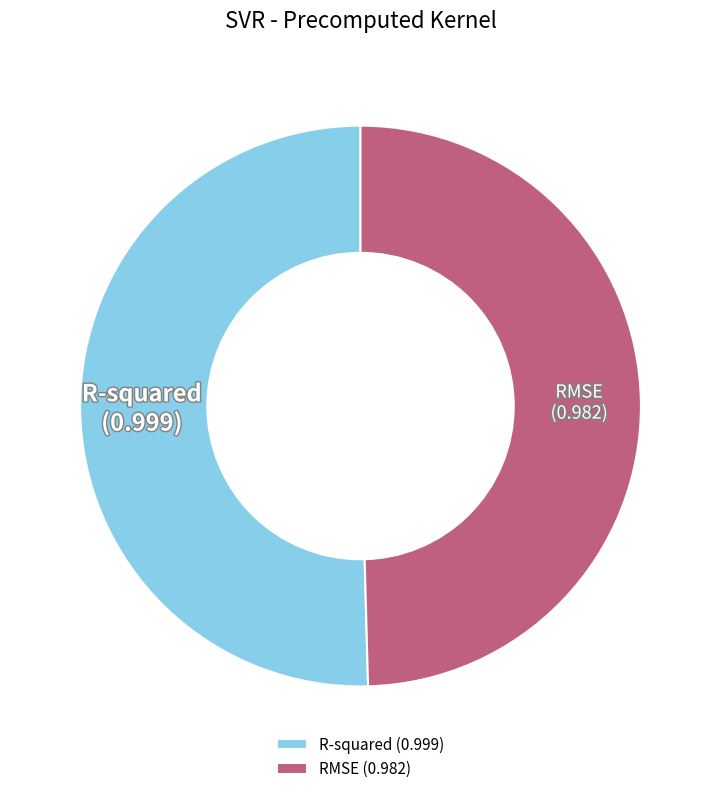

Do R-squared and RMSE together represent more than half of the pie?

Yes